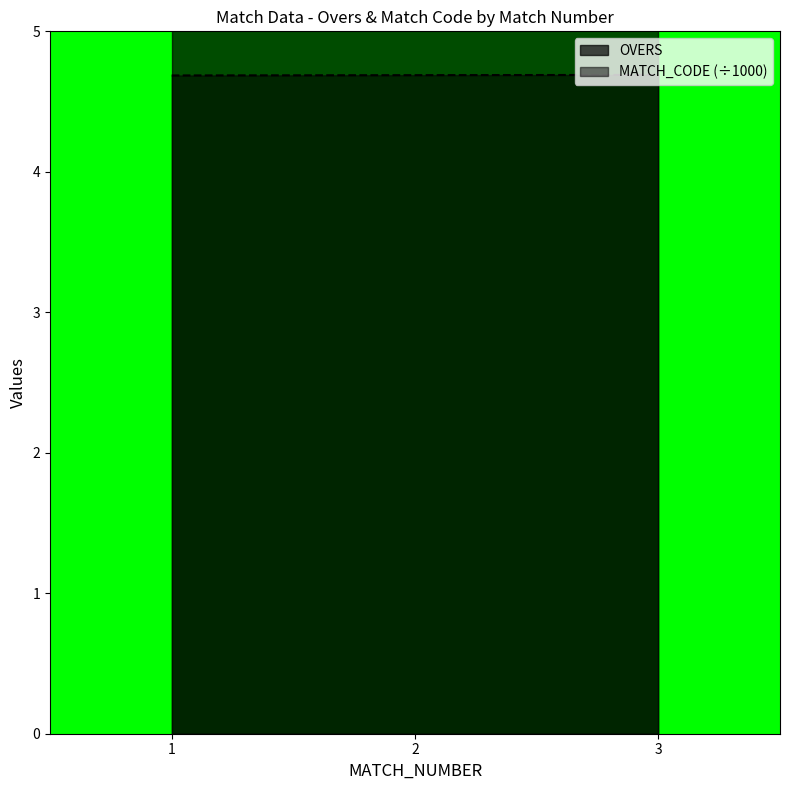

Between 1 and 3, which is larger?

3